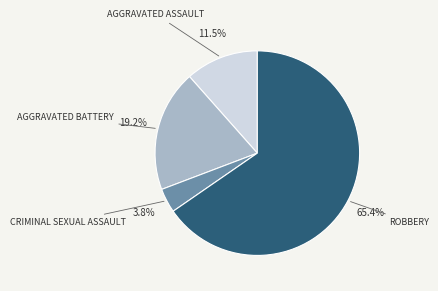

Is there a majority slice in this chart?

Yes